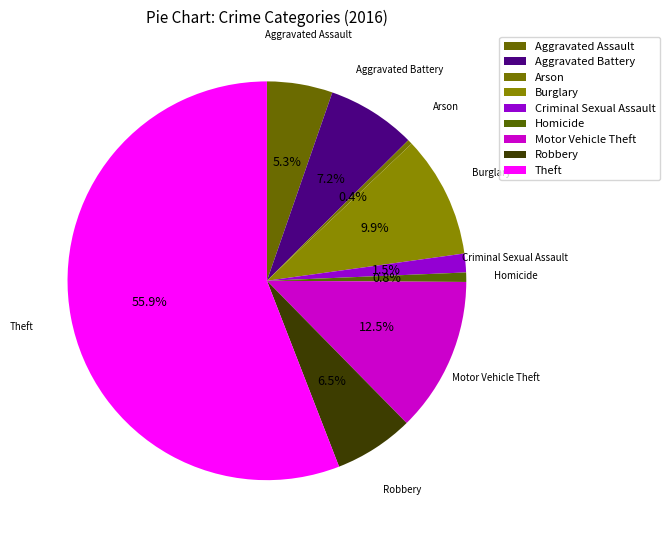

Count the number of slices in the pie.

9